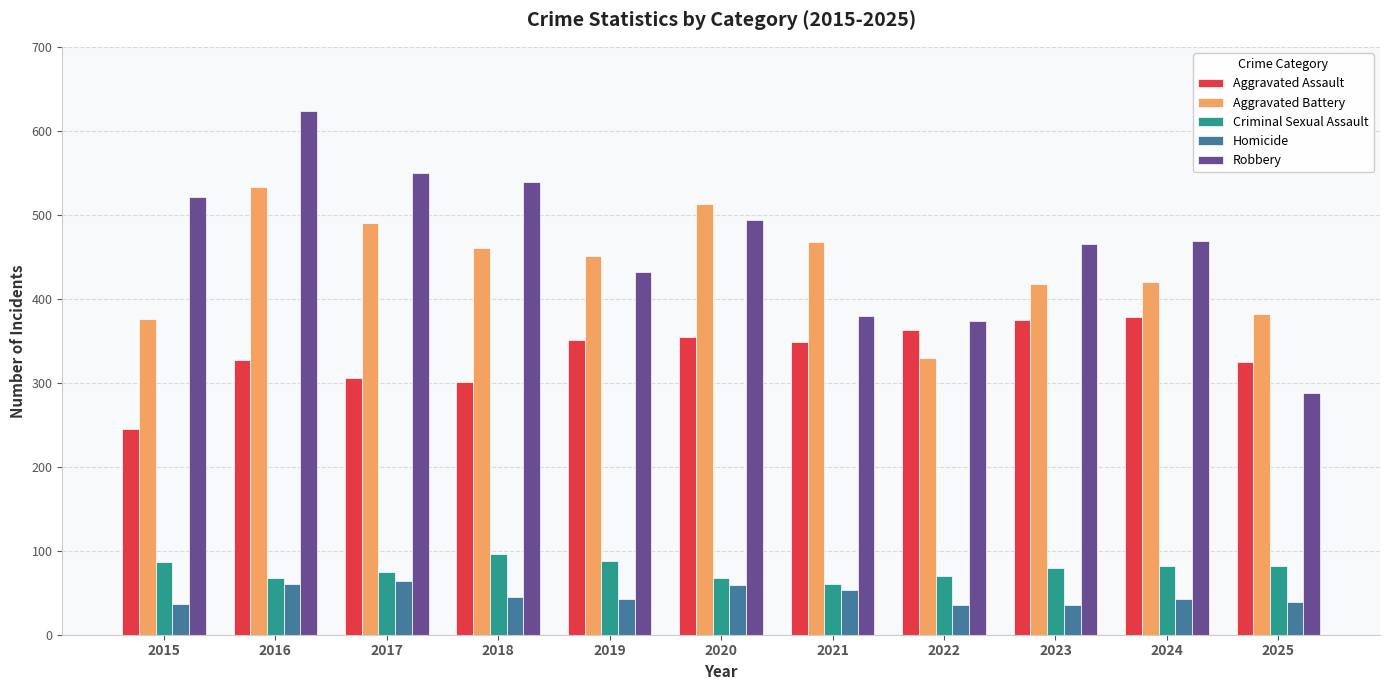

At which category is the sum across all series the highest?

2016